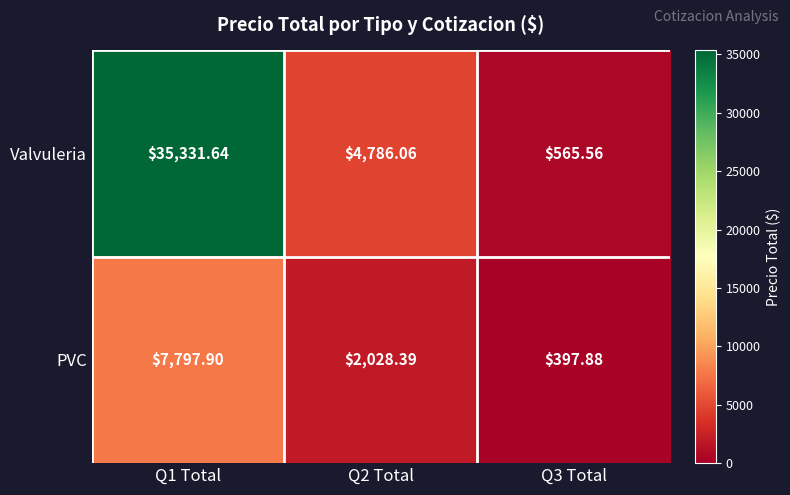

What is the smallest value displayed?

397.9